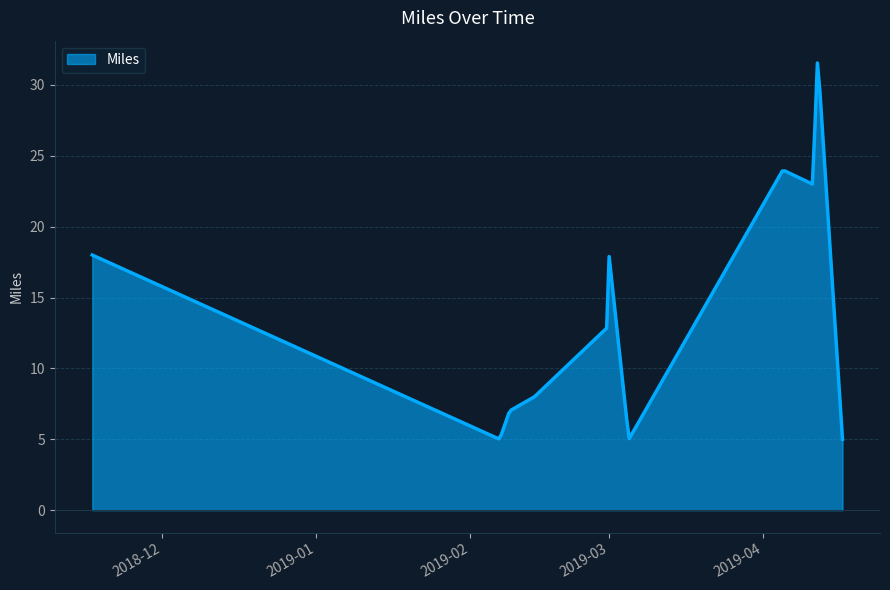

Count the number of data series in this chart.

1